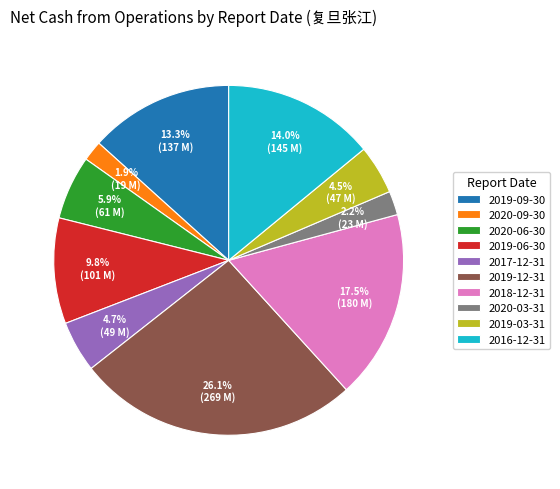

What percentage is the 2020-03-31 slice, to the nearest percent?

2%